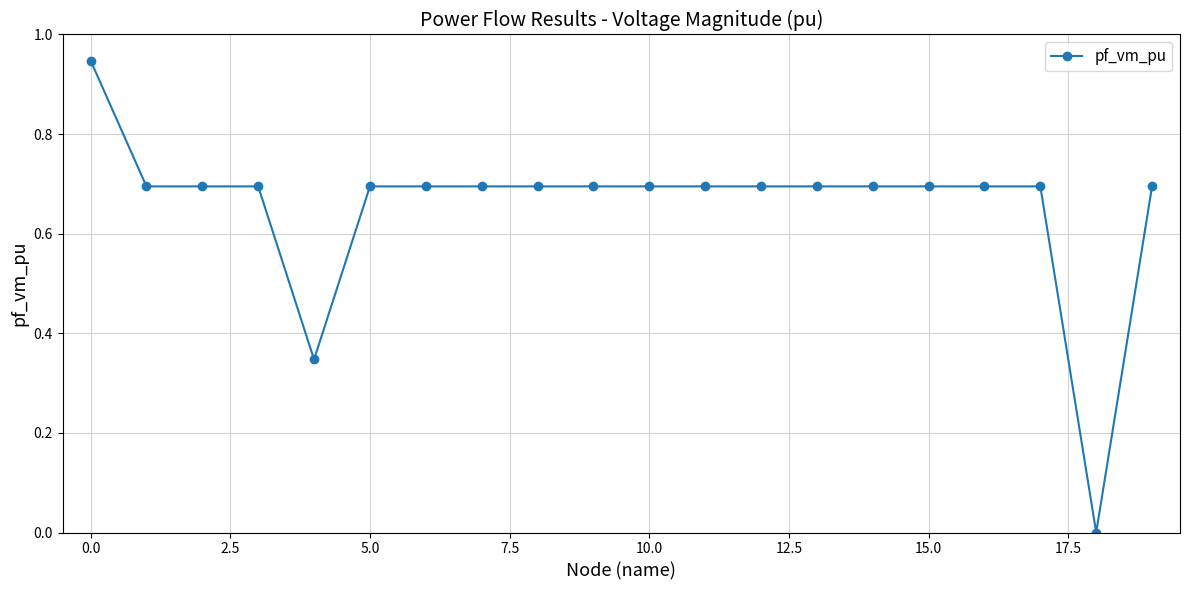

Count the number of data series in this chart.

1